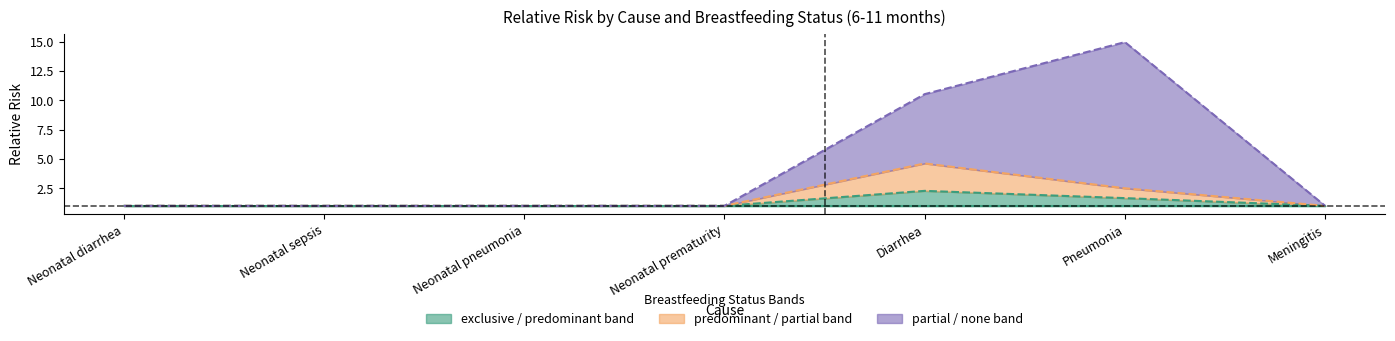

What is the difference between the maximum and minimum values in the none series?

14.0